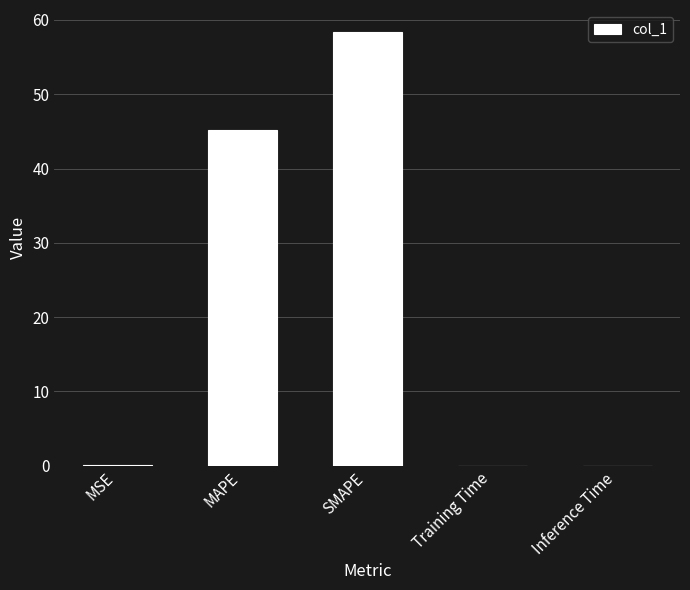

Between Inference Time and MAPE, which is larger?

MAPE